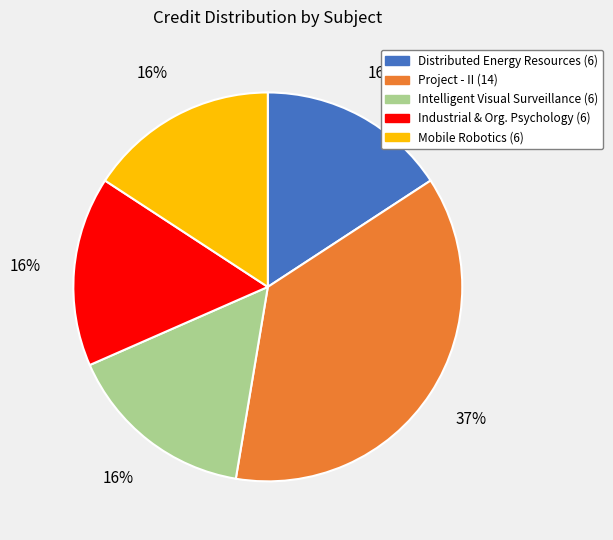

How many slices are in this pie chart?

5